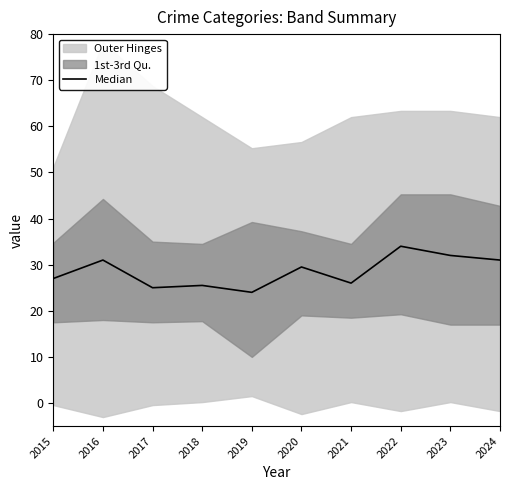

Reading left to right, what are all the values shown in this chart?

2015=27.0	2016=31.0	2017=25.0	2018=25.5	2019=24.0	2020=29.5	2021=26.0	2022=34.0	2023=32.0	2024=31.0